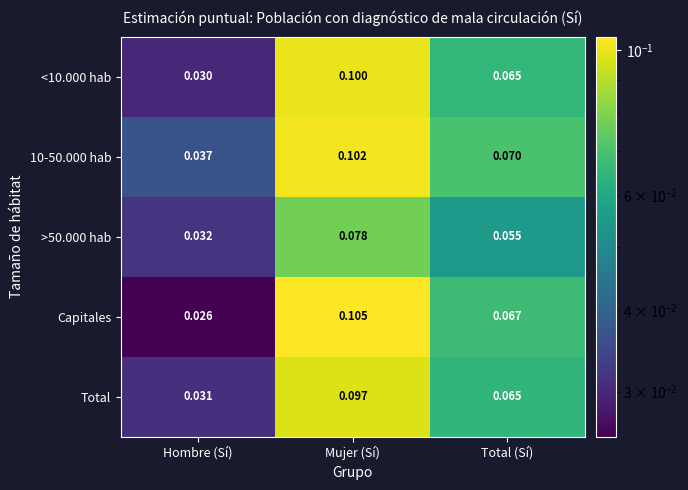

List the labels in order of >50.000 hab value, largest first.

Mujer (Sí), Total (Sí), Hombre (Sí)